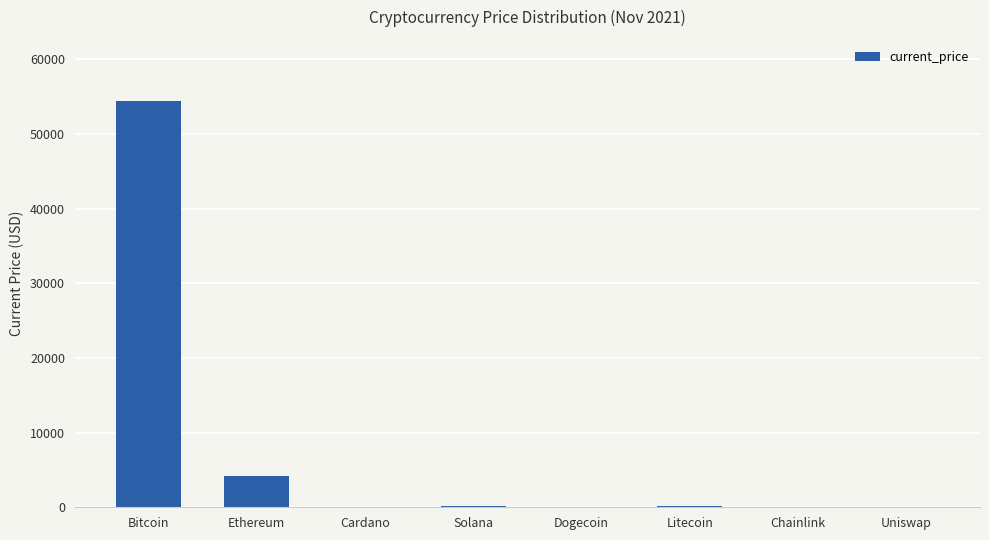

Read the value at Cardano.

1.6